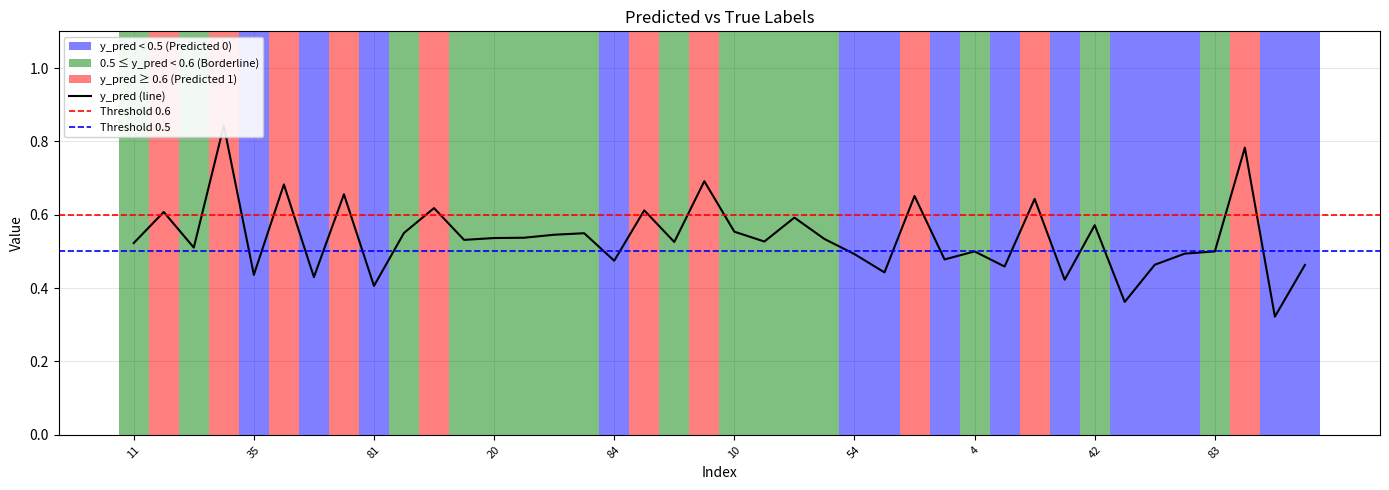

Which has a higher value, 20 or 21?

20